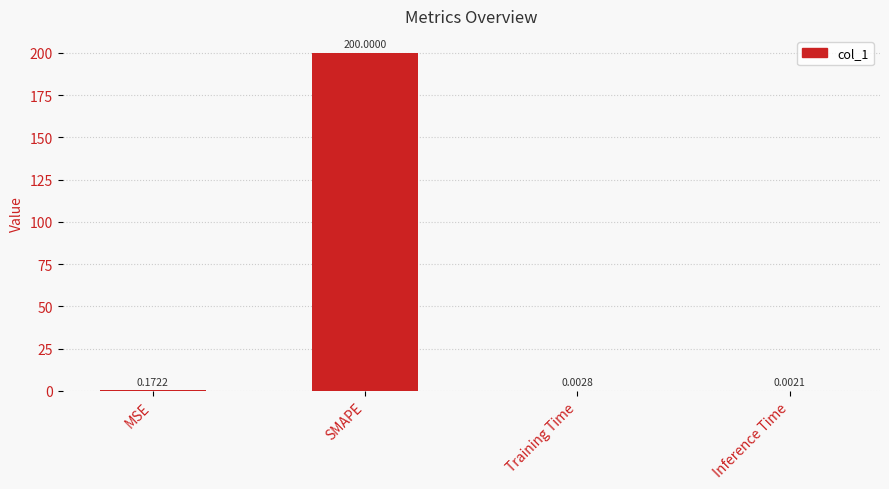

At which category does the chart reach its peak across all series?

SMAPE